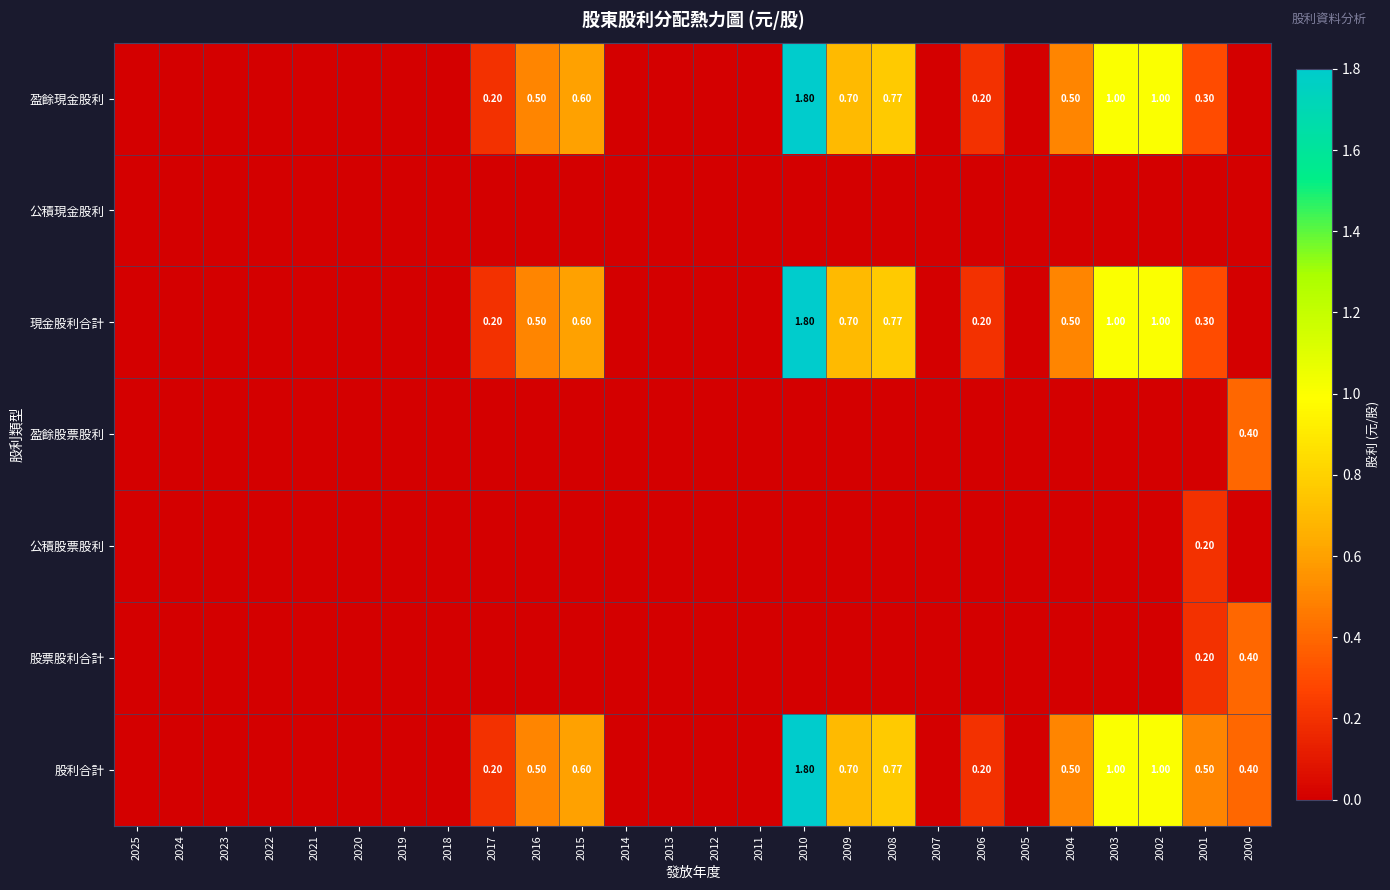

How many categories are shown in the chart?

26